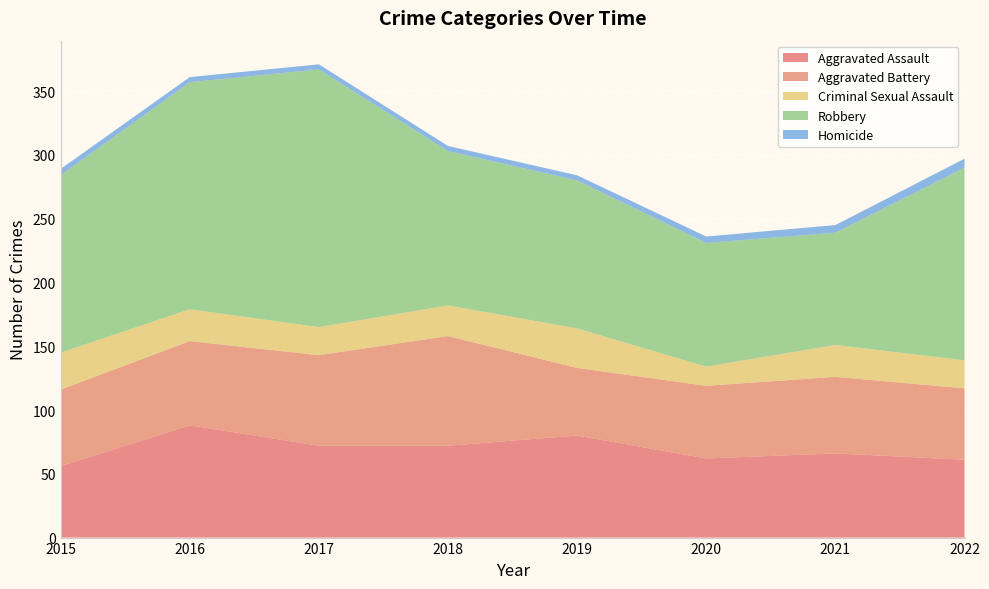

Reading left to right, extract all data points from this chart.

Aggravated Assault: 2015=56	2016=88	2017=72	2018=72	2019=80	2020=62	2021=66	2022=61
Aggravated Battery: 2015=60	2016=66	2017=71	2018=86	2019=53	2020=57	2021=60	2022=56
Criminal Sexual Assault: 2015=29	2016=25	2017=22	2018=24	2019=31	2020=15	2021=25	2022=22
Robbery: 2015=139	2016=178	2017=202	2018=121	2019=116	2020=97	2021=88	2022=151
Homicide: 2015=5	2016=4	2017=4	2018=4	2019=4	2020=5	2021=6	2022=7